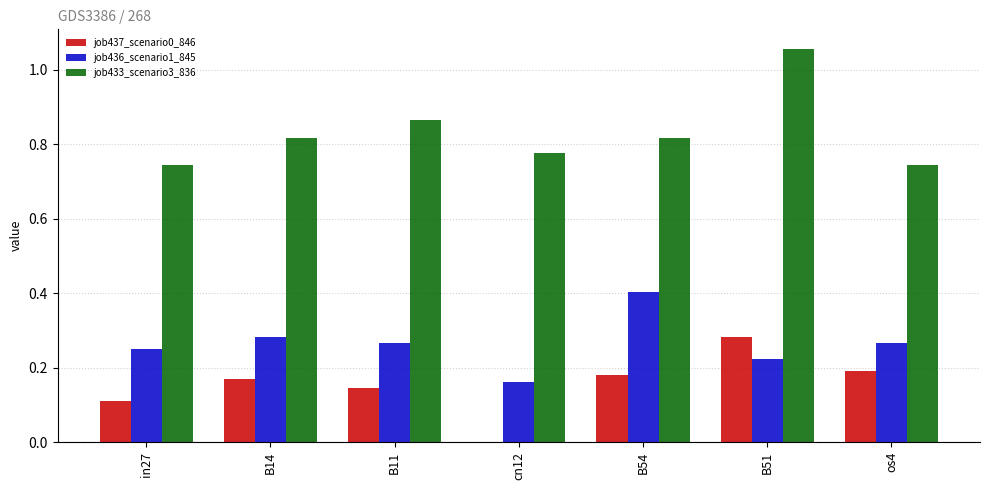

Which series has the widest spread of values?

job433_scenario3_836